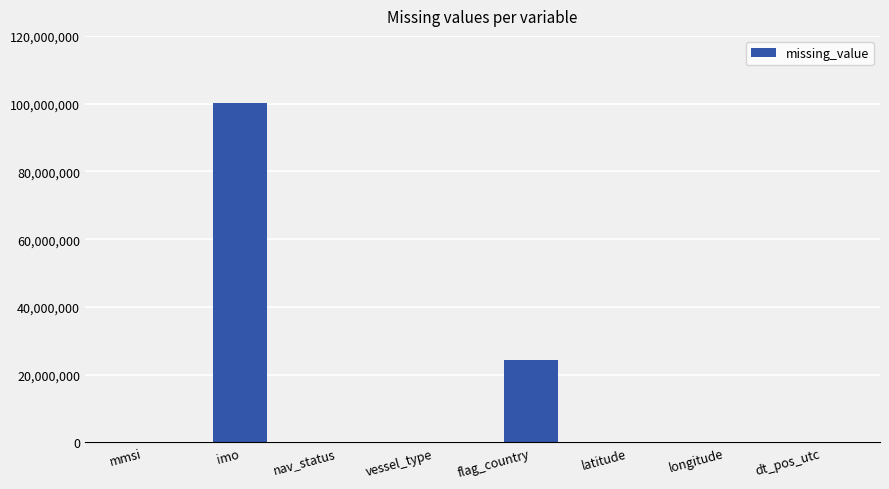

Reading left to right, what are all the values shown in this chart?

0	100258409	0	0	24453119	0	0	0